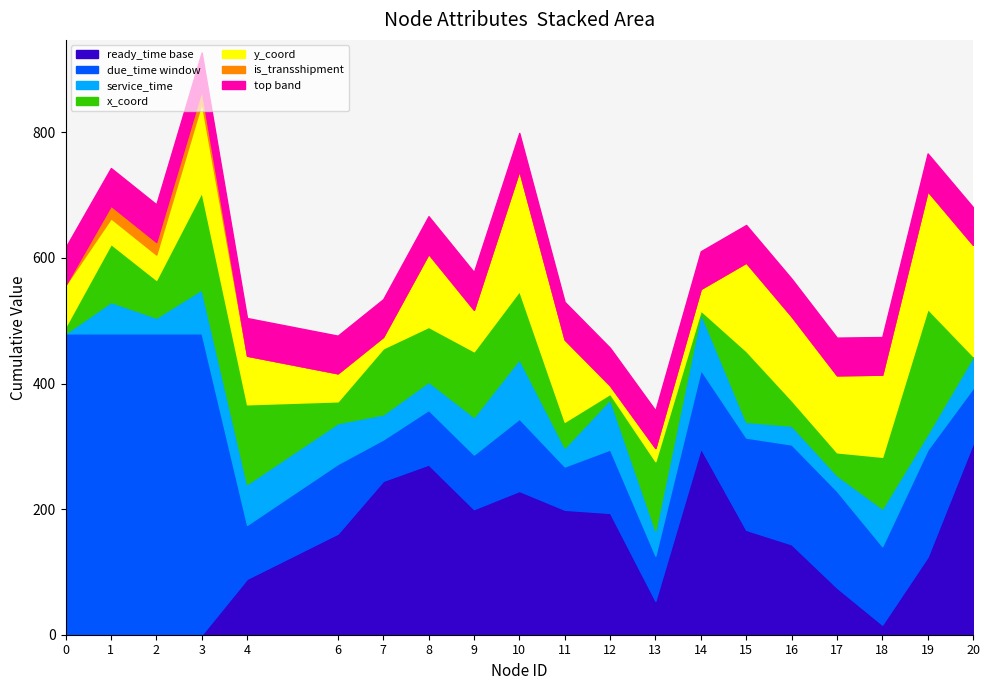

Which series has the largest range (max minus min)?

due_time